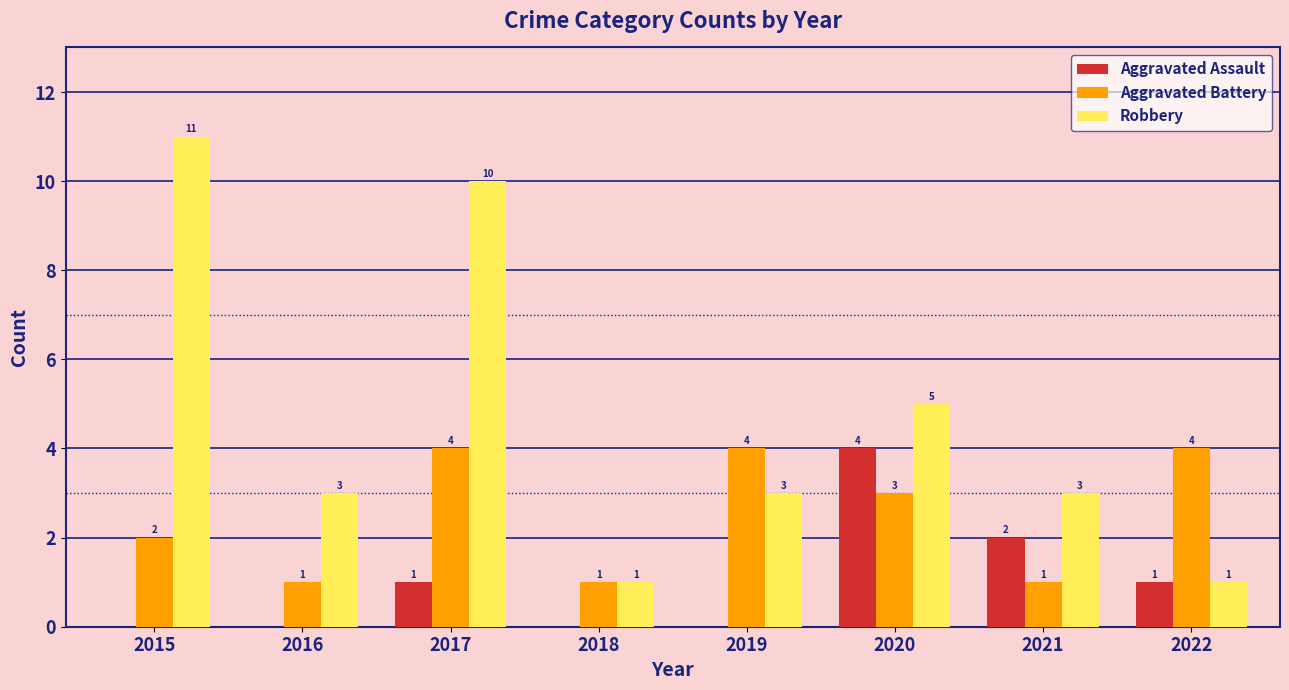

How many series are shown in this chart?

3